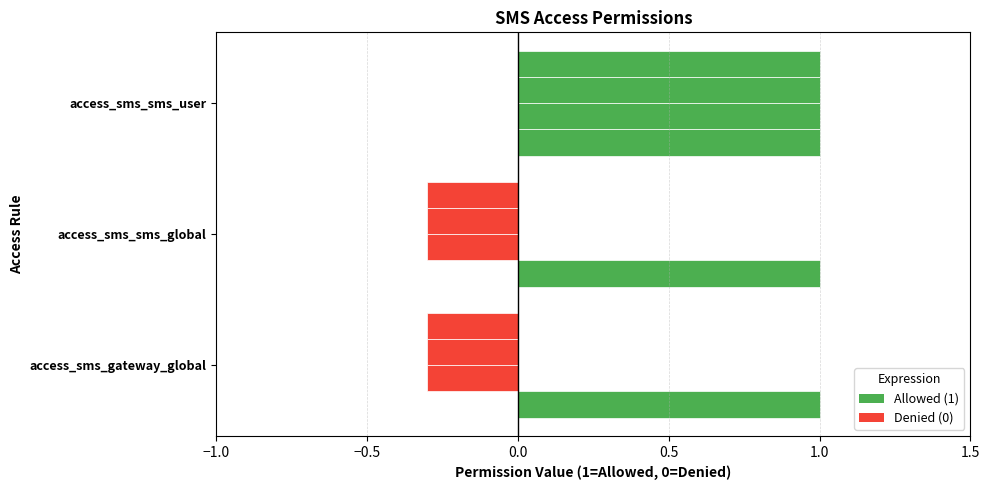

True or false: perm_write has a value of -0.1 at −0.5.

False